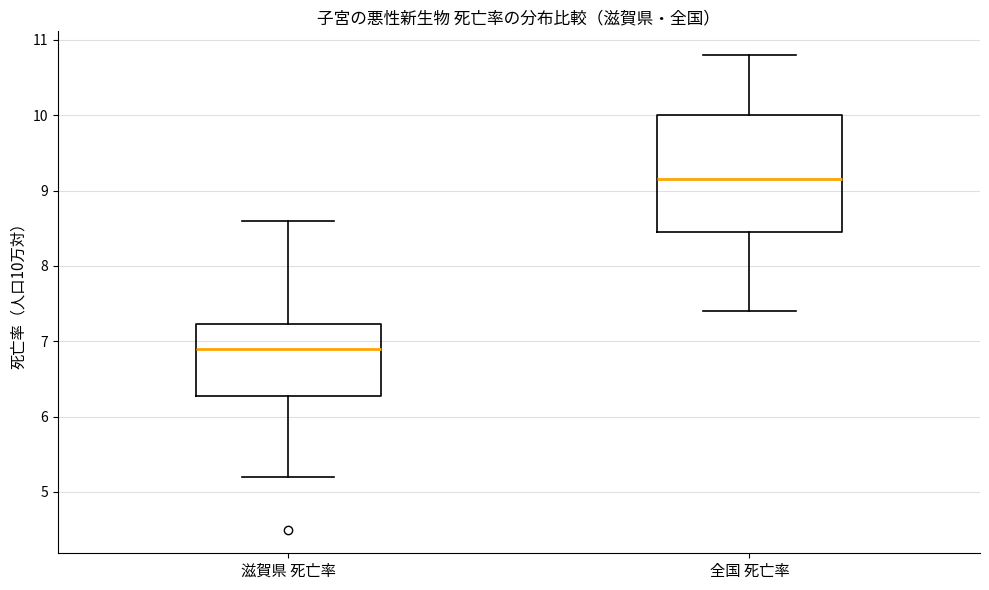

Reading left to right, transcribe this box plot: for each box, give where its median line is, the range the box spans, and where its two whiskers end, as read against the y-axis. The values are not printed on the chart, so give them approximately, as read against the axis.

滋賀県 死亡率: median 6.9, box 6.3 to 7.2, whiskers 5.2 to 8.6
全国 死亡率: median 9.2, box 8.5 to 10.0, whiskers 7.4 to 10.8